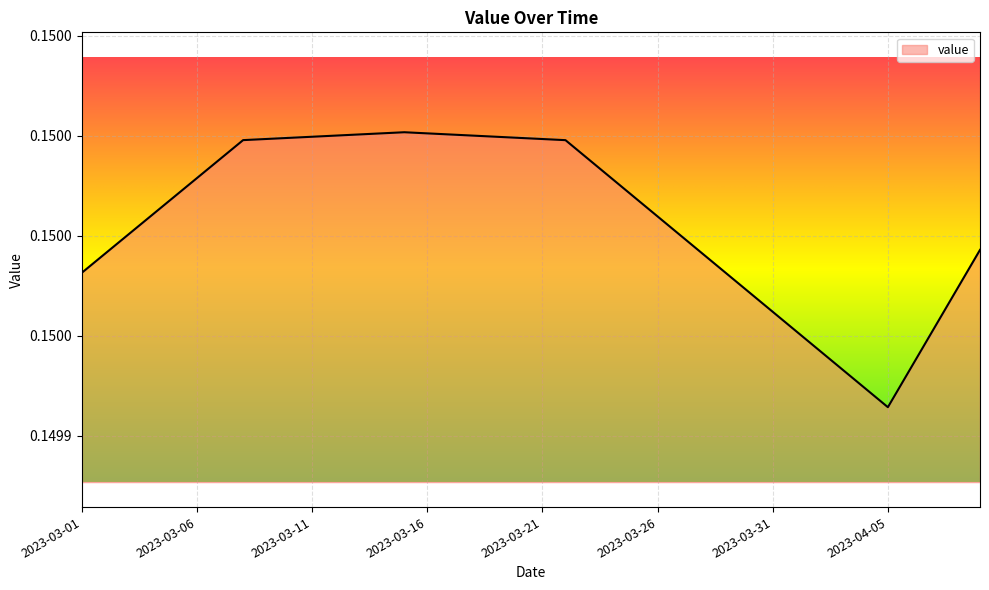

Does the chart display data point markers on the line(s)?

No